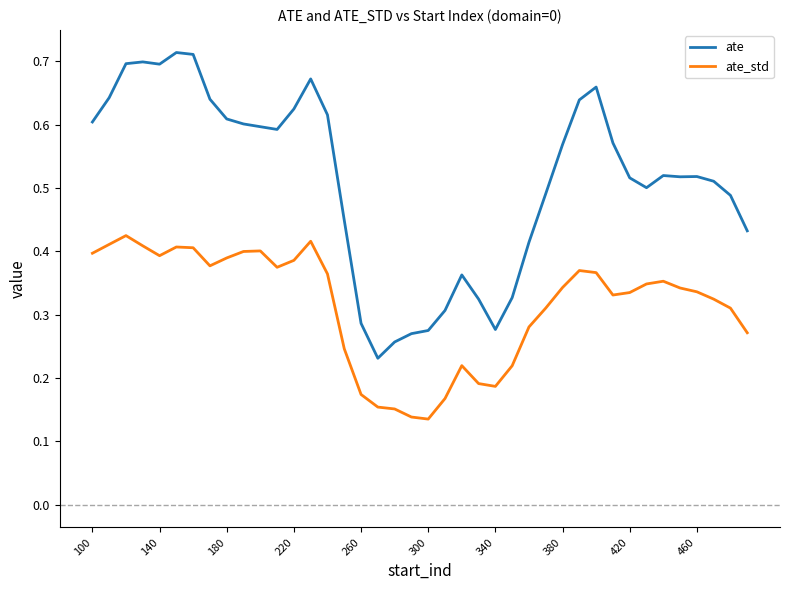

Rank the series by their average value, from lowest to highest.

ate_std, ate